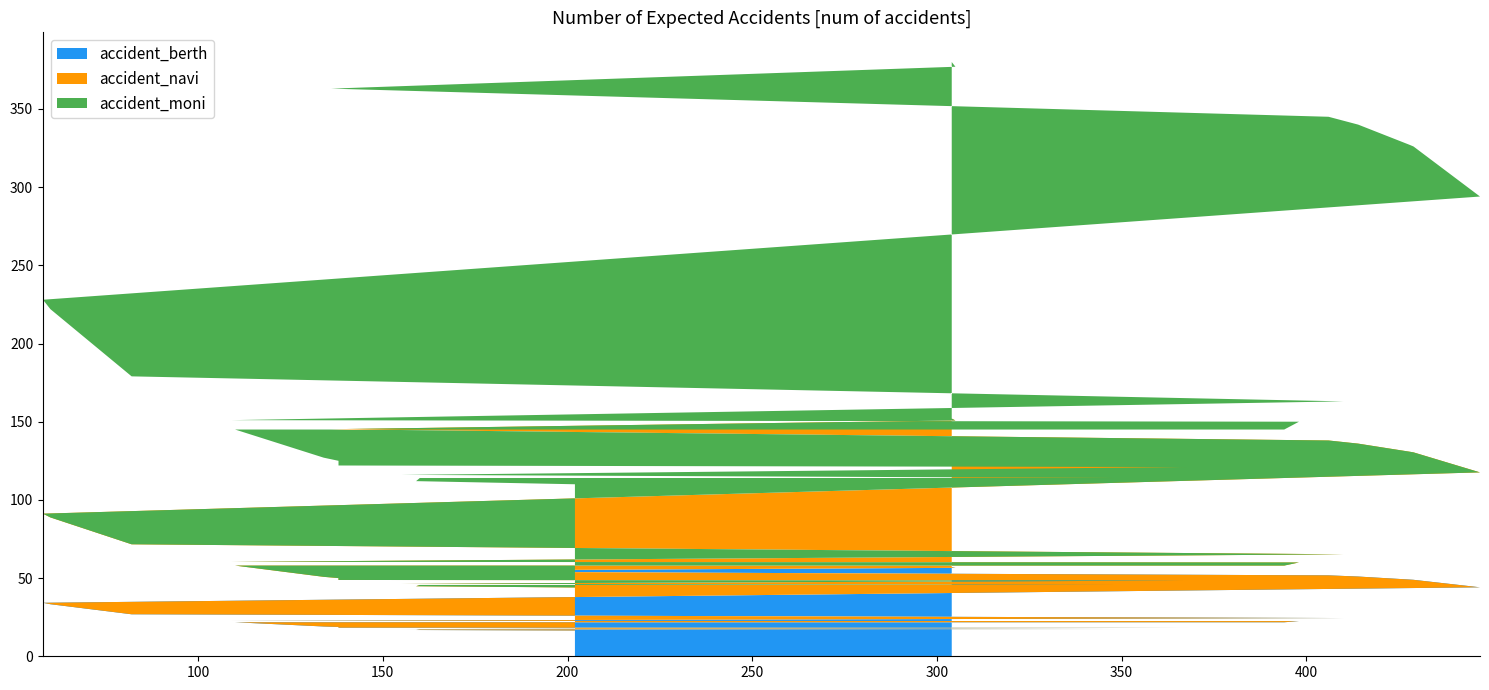

Reading left to right, what are all the values shown in this chart?

202=110	159=112	160=114	348=114	155=116	366=121	368=121	138=122	138=125	134=127	110=145	394=145	398=150	109=151	410=163	82=179	60=222	58=228	447=294	429=326	428=327	414=340	406=345	136=363	305=377	304=380